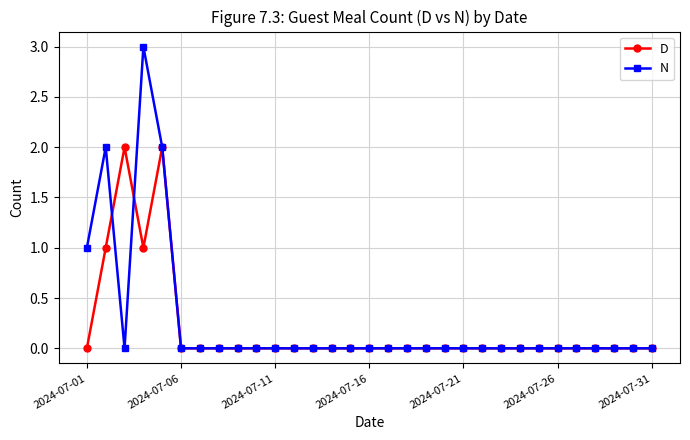

Rank the series by their maximum value, from lowest to highest.

D, N